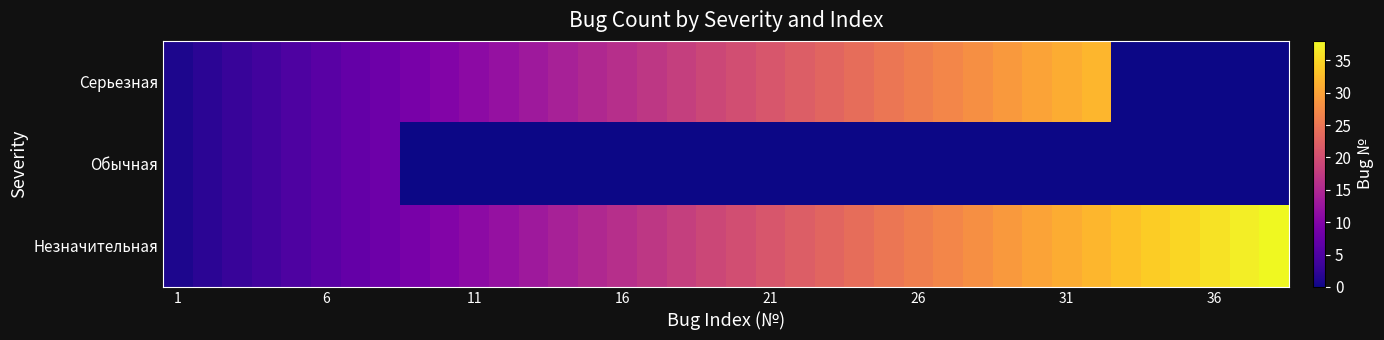

Which label corresponds to the smallest value in the chart?

32